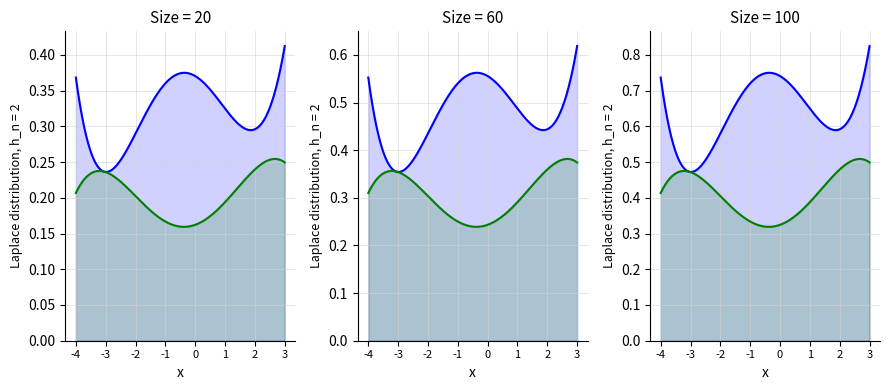

The value of after_tax_operating_margin at Major Cineplex is 0.4. True or false?

False